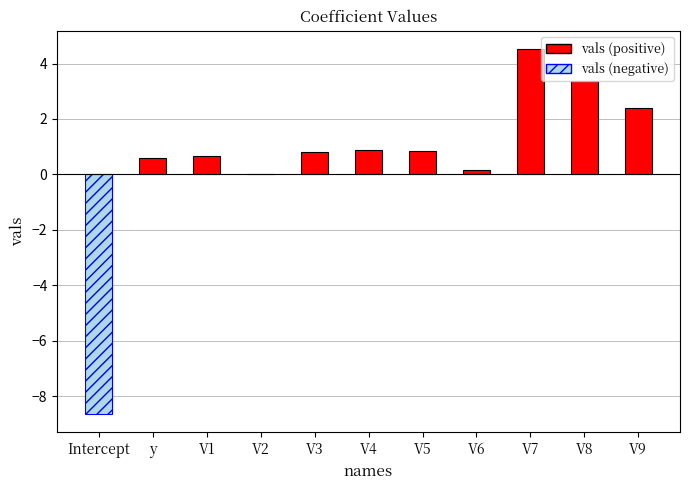

Between V8 and V7, which is larger?

V7